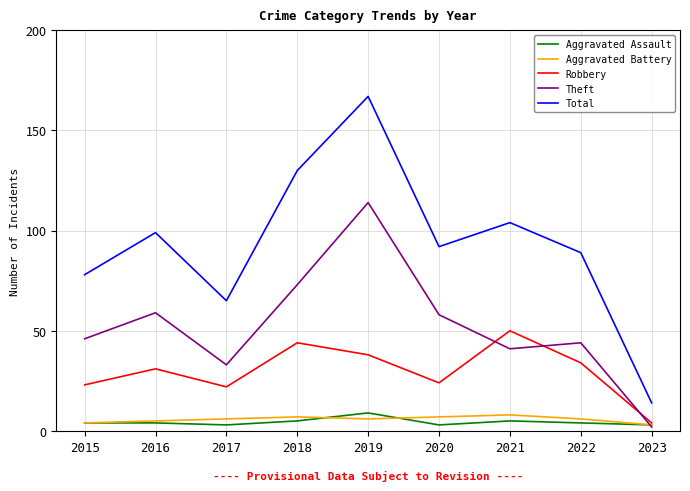

What is the total value across all series at 2015?

155